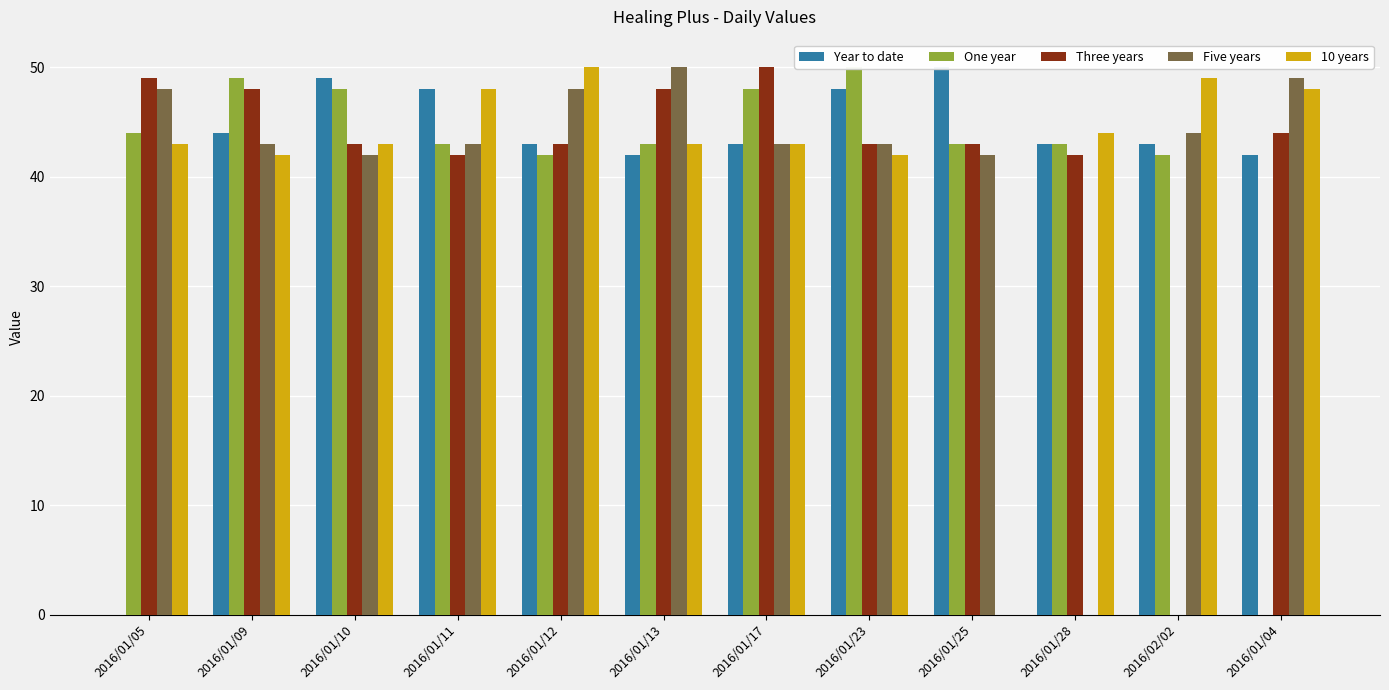

At which label is Year to date closest to 25?

2016/01/13